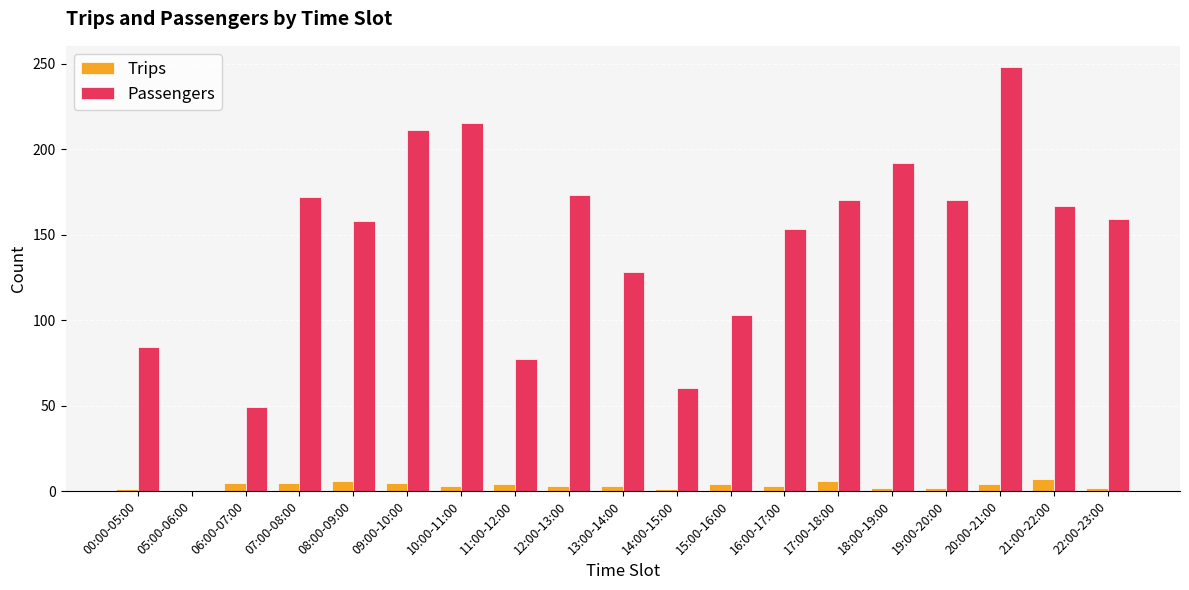

How many groups of bars are there?

19